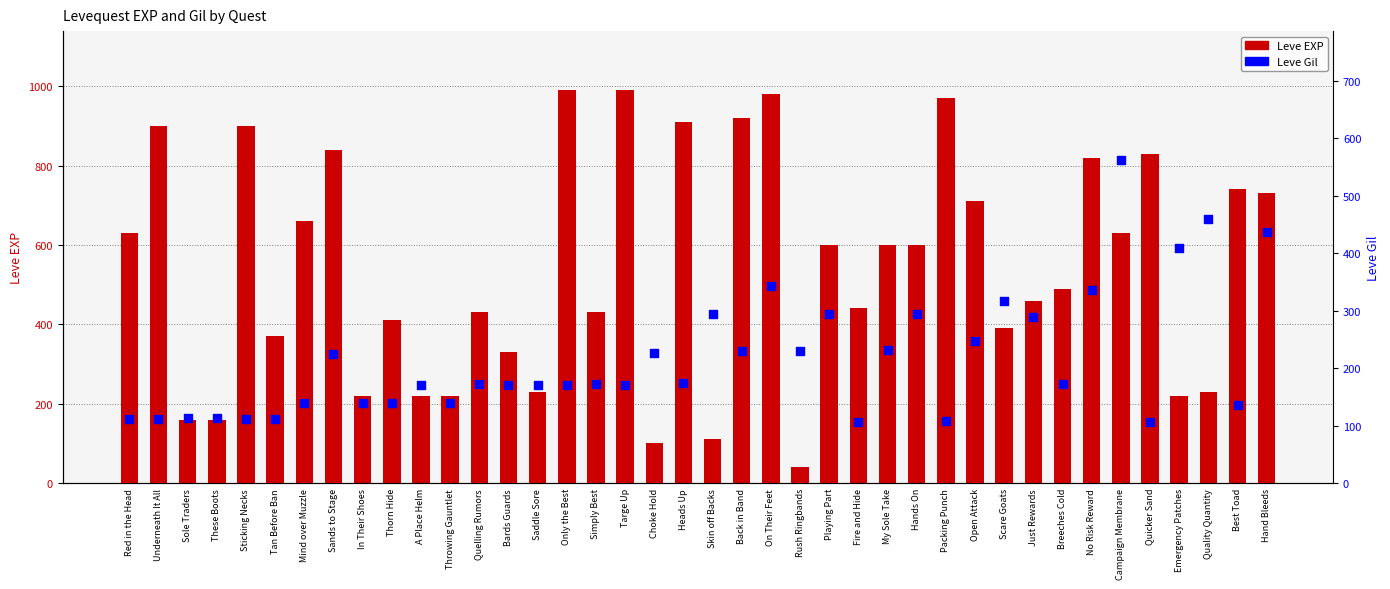

Is the value of Leve Gil at Thorn Hide greater than the value of Leve EXP at Playing Part?

No